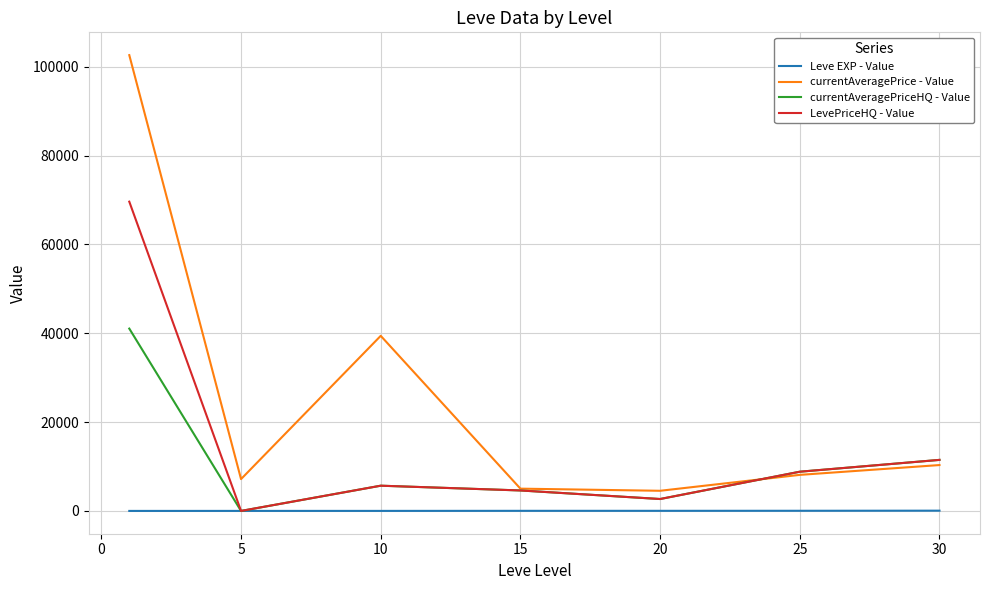

True or false: currentAveragePrice - Value and Leve EXP - Value intersect in this chart.

False